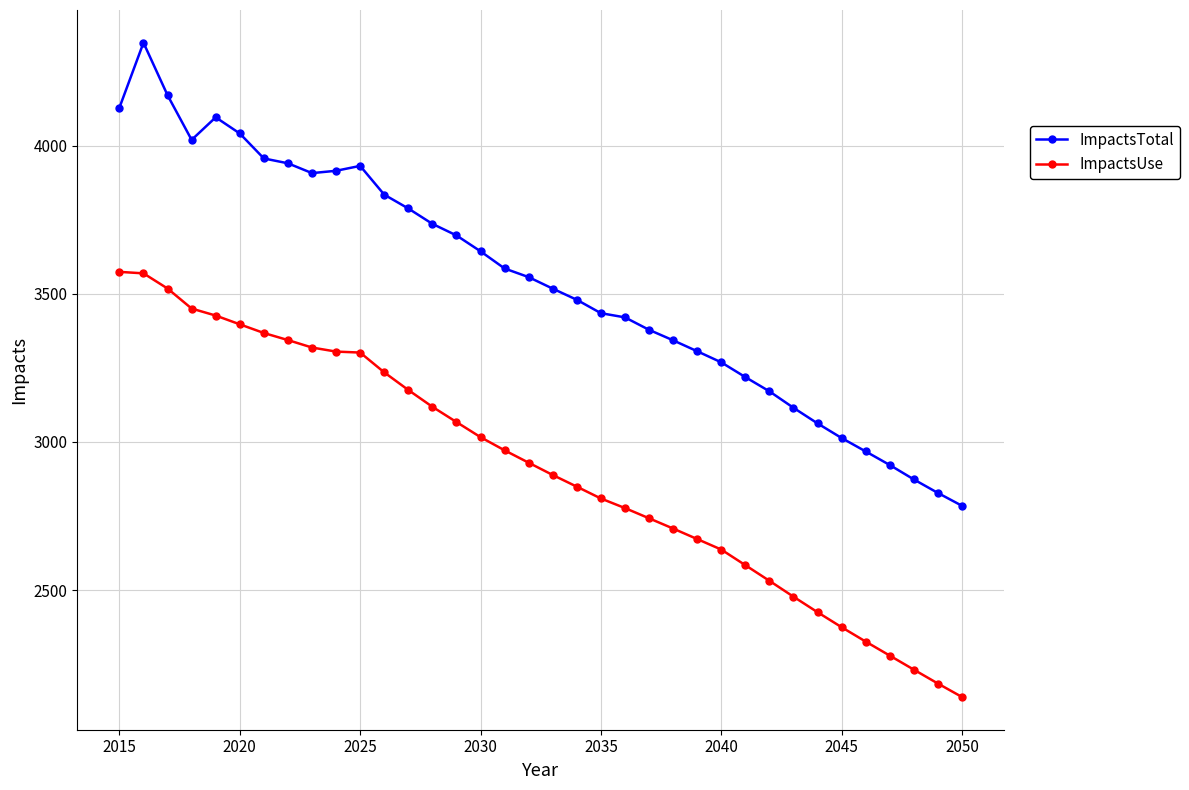

True or false: ImpactsTotal and ImpactsUse cross at least once.

False